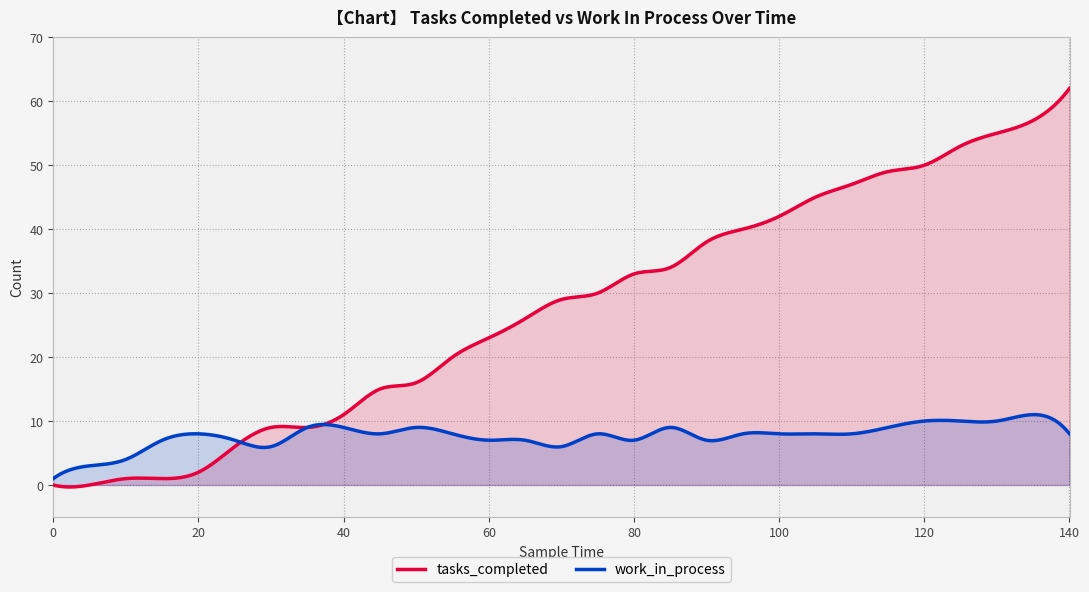

After their last crossing, which series has the higher values: work_in_process or tasks_completed?

tasks_completed